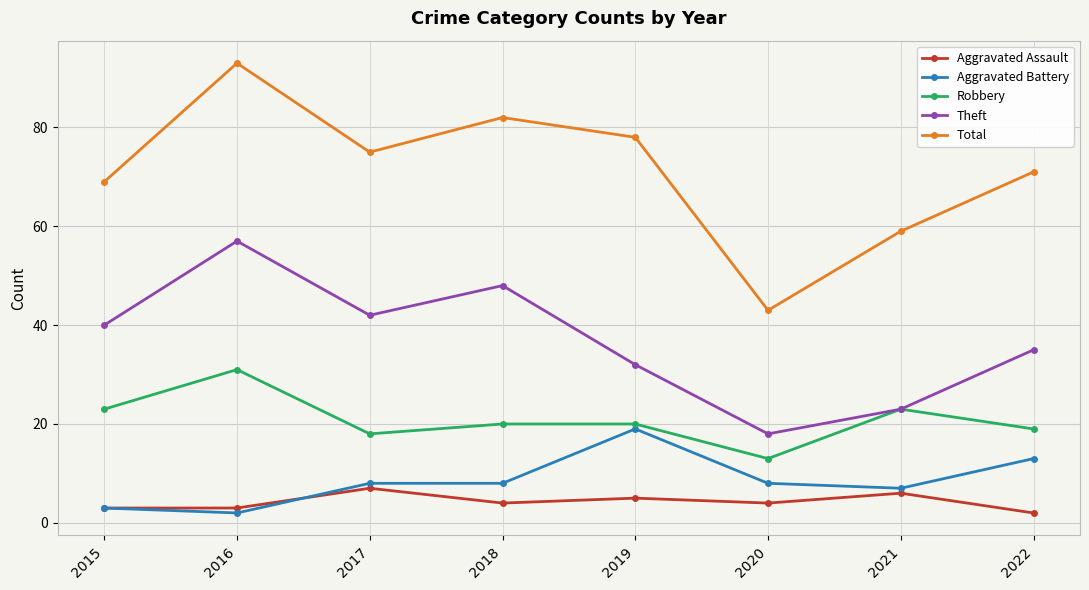

Which category has the lowest value in the Total series?

2020